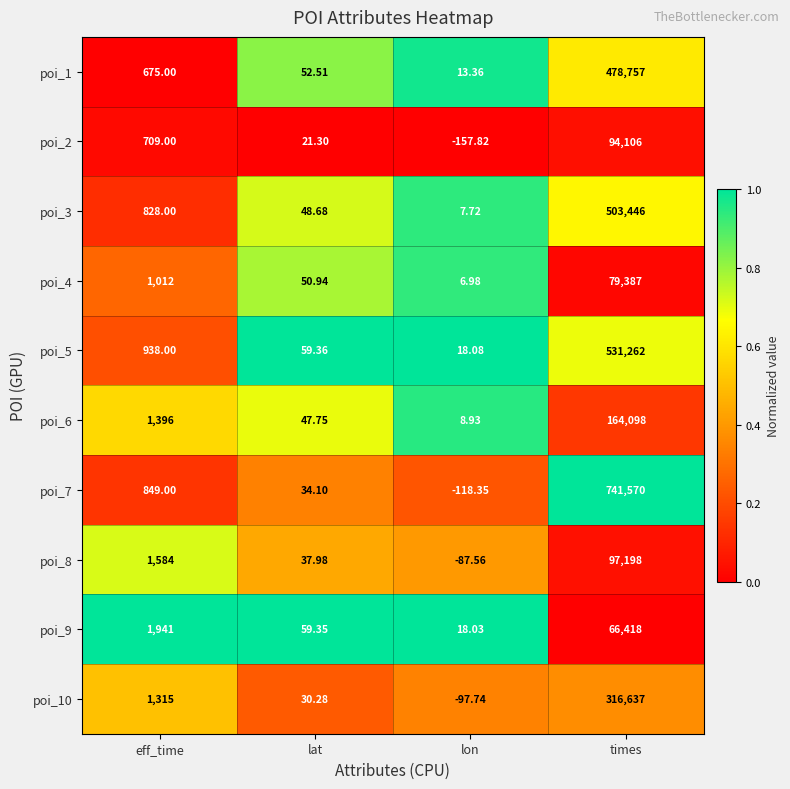

At which category does the chart reach its peak across all series?

times